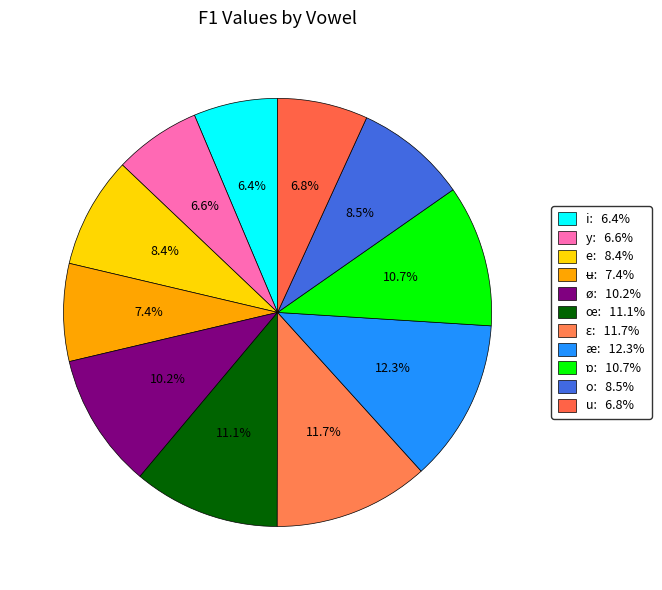

Is there any slice that represents more than half of the pie?

No